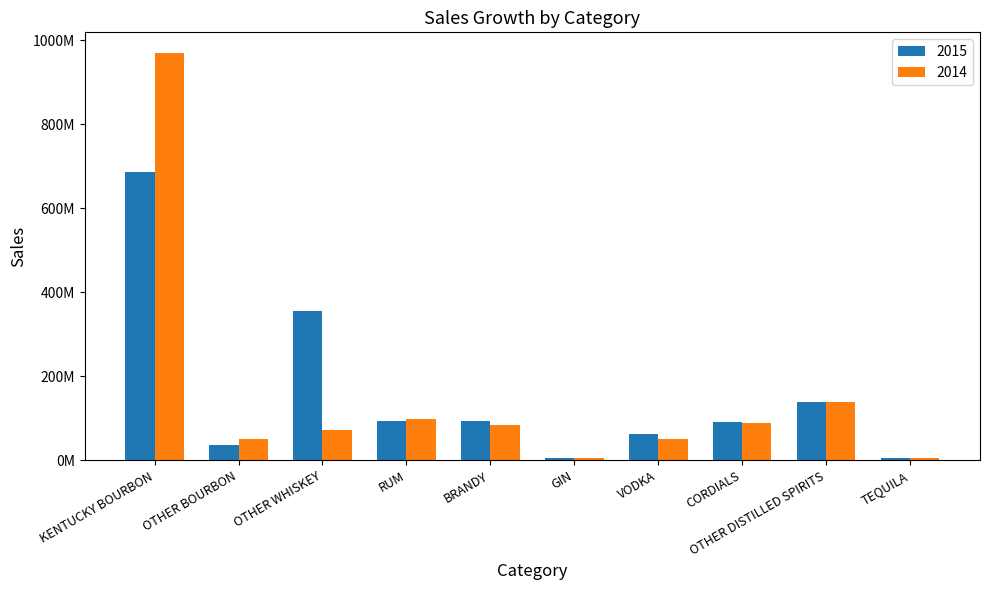

What is the difference between the second highest and second lowest values in the 2014 series?

133204219.0